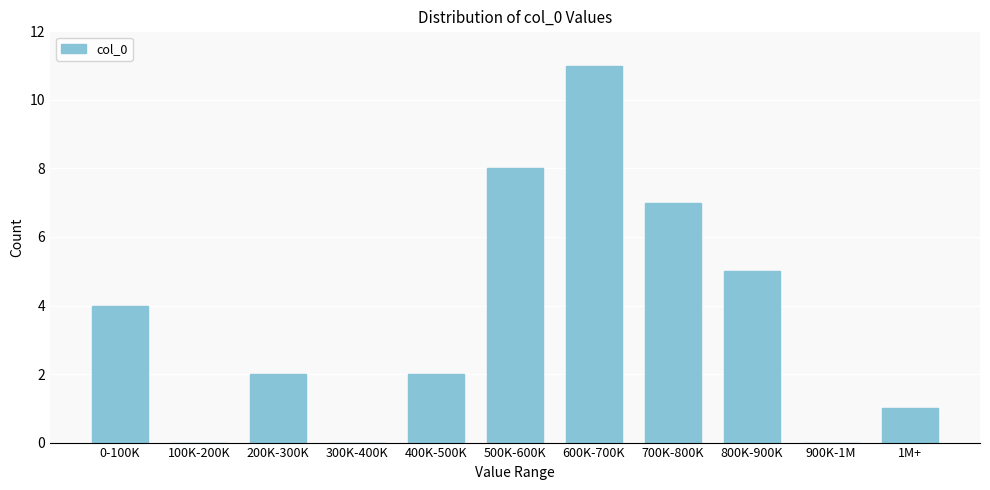

Reading right to left, extract all data points from this chart.

1M+=1	900K-1M=0	800K-900K=5	700K-800K=7	600K-700K=11	500K-600K=8	400K-500K=2	300K-400K=0	200K-300K=2	100K-200K=0	0-100K=4